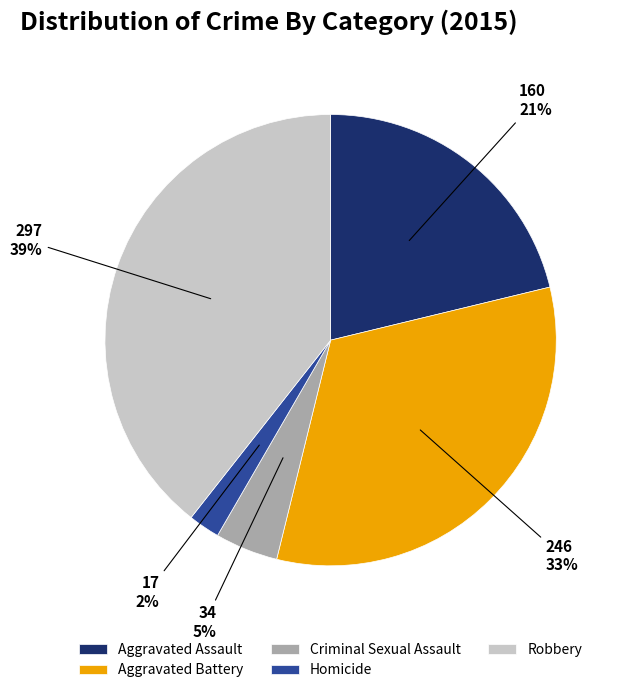

Which has a higher value, Aggravated Assault or Homicide?

Aggravated Assault